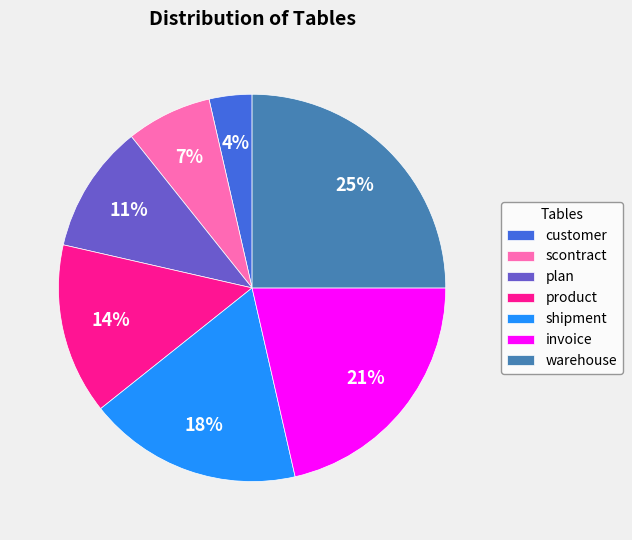

How many segments does this pie chart have?

7